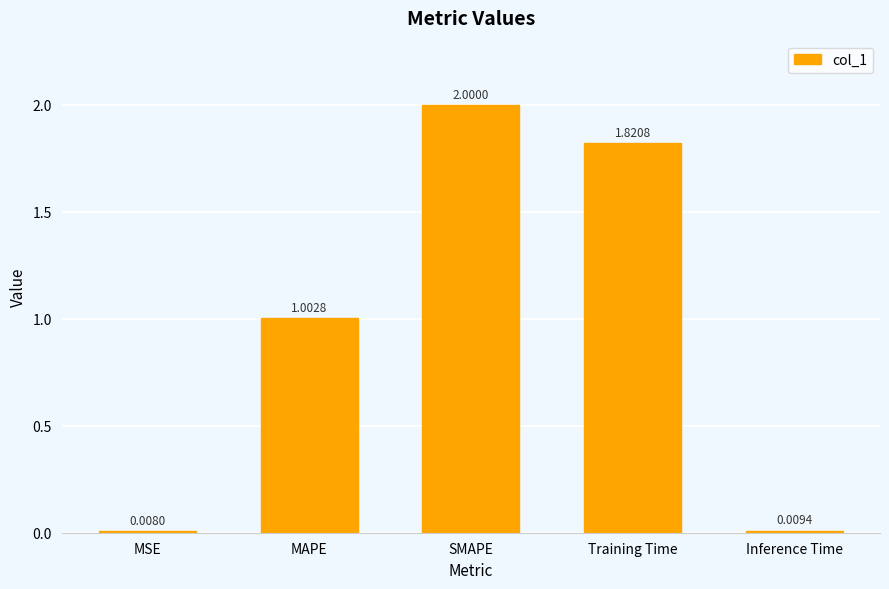

The value at MAPE is 1.4. True or false?

False